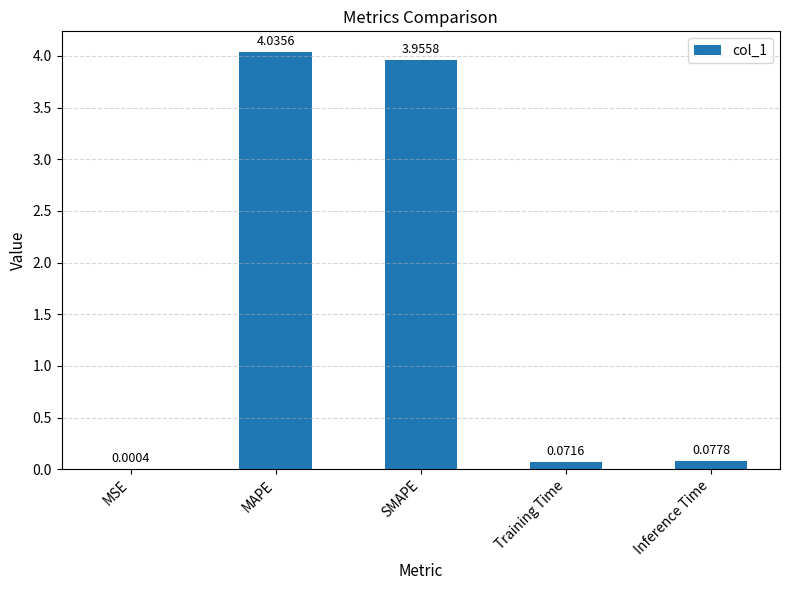

Does the chart contain stacked bars?

No